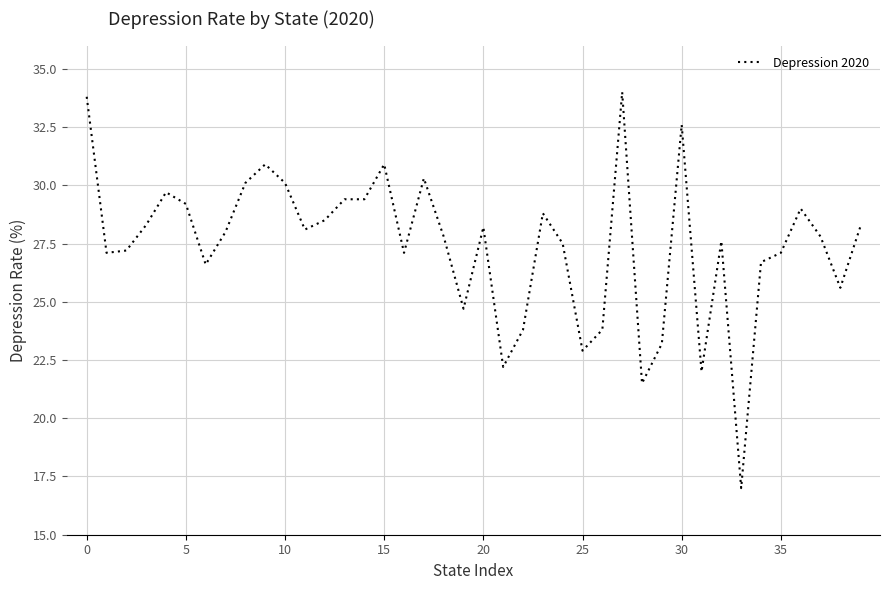

What is the difference between the maximum and minimum values?

17.0